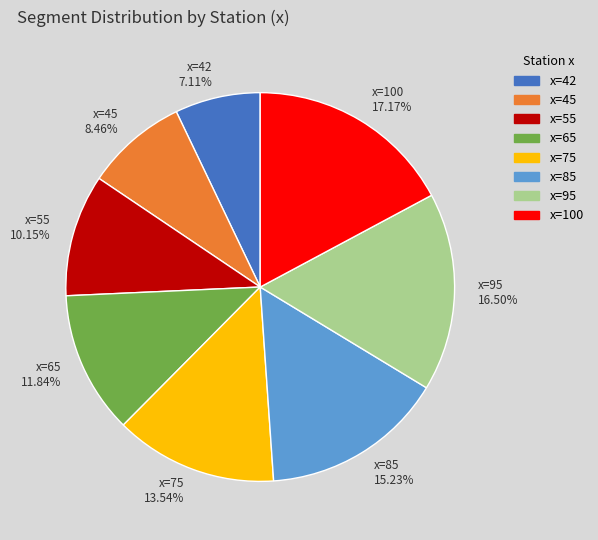

Rank the categories by value from highest to lowest.

x=100 17.17%, x=95 16.50%, x=85 15.23%, x=75 13.54%, x=65 11.84%, x=55 10.15%, x=45 8.46%, x=42 7.11%